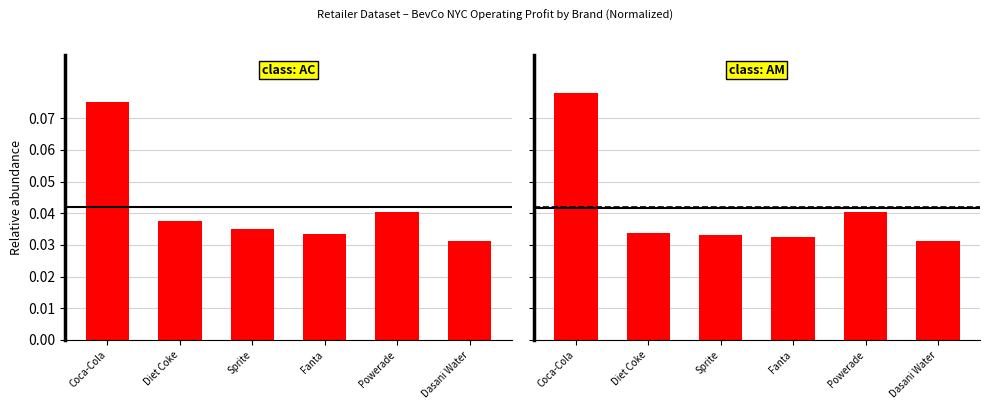

Are the bars grouped side by side (vs. stacked)?

No